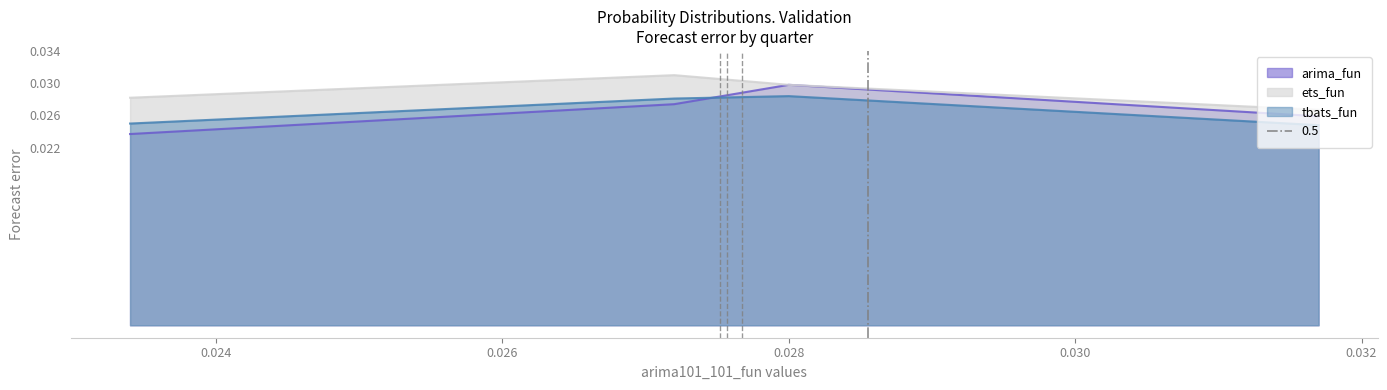

True or false: ets_fun has more than 2 interior local peaks.

False